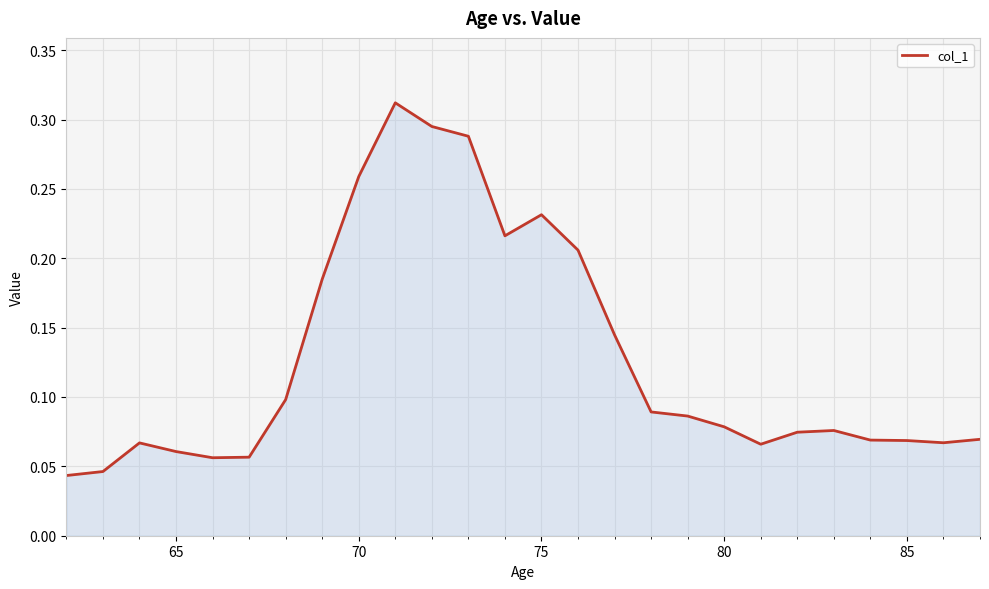

Reading left to right, transcribe all the data shown in this chart.

0.0	0.0	0.1	0.1	0.1	0.1	0.1	0.2	0.3	0.3	0.3	0.3	0.2	0.2	0.2	0.1	0.1	0.1	0.1	0.1	0.1	0.1	0.1	0.1	0.1	0.1